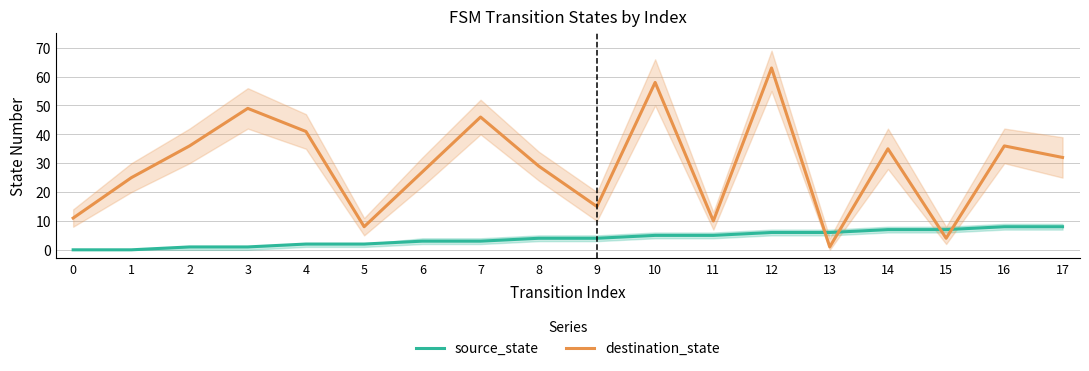

What are all the series names shown in the legend?

source_state, destination_state